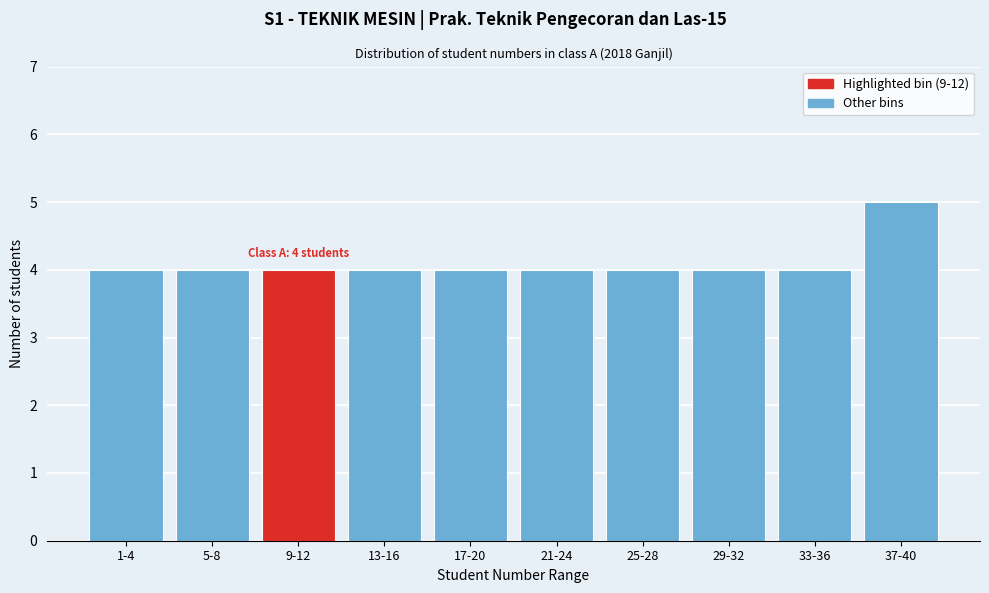

Reading left to right, transcribe all the data shown in this chart.

4	4	4	4	4	4	4	4	4	5